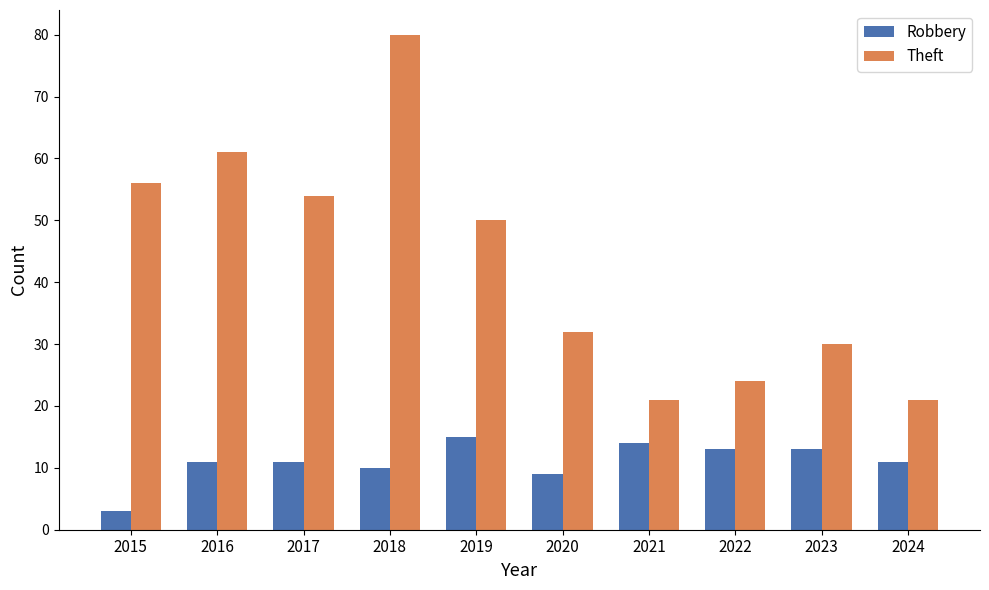

At 2023, list the series in order from smallest to largest.

Robbery, Theft